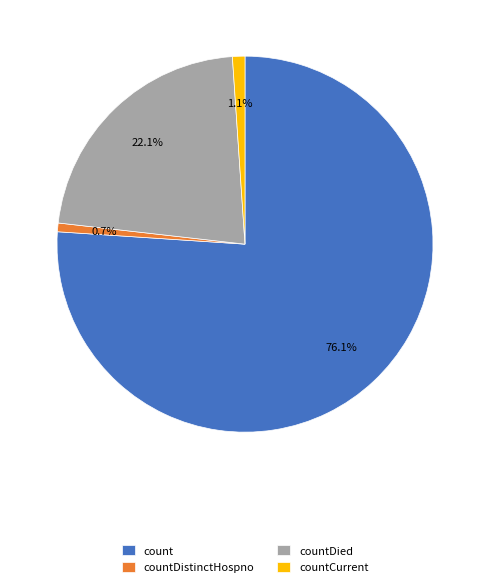

What is the largest slice in the pie chart?

count